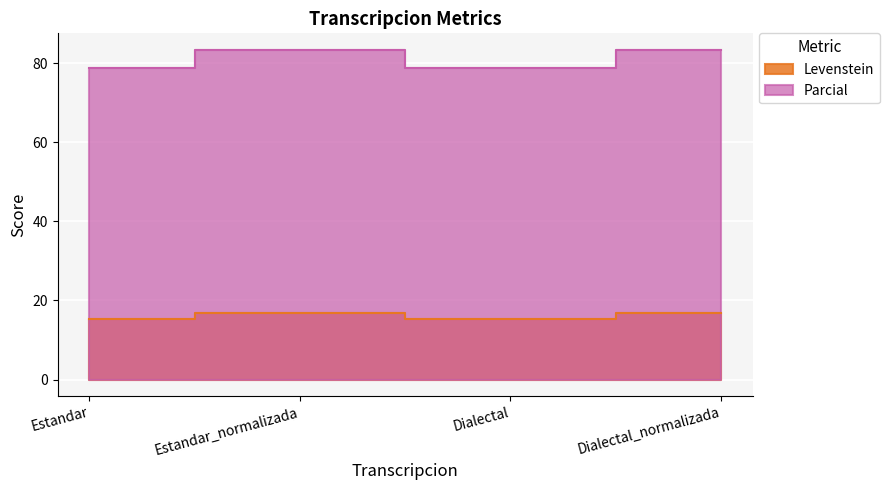

In Levenstein, how many points are lower than both neighbors (excluding endpoints)?

1